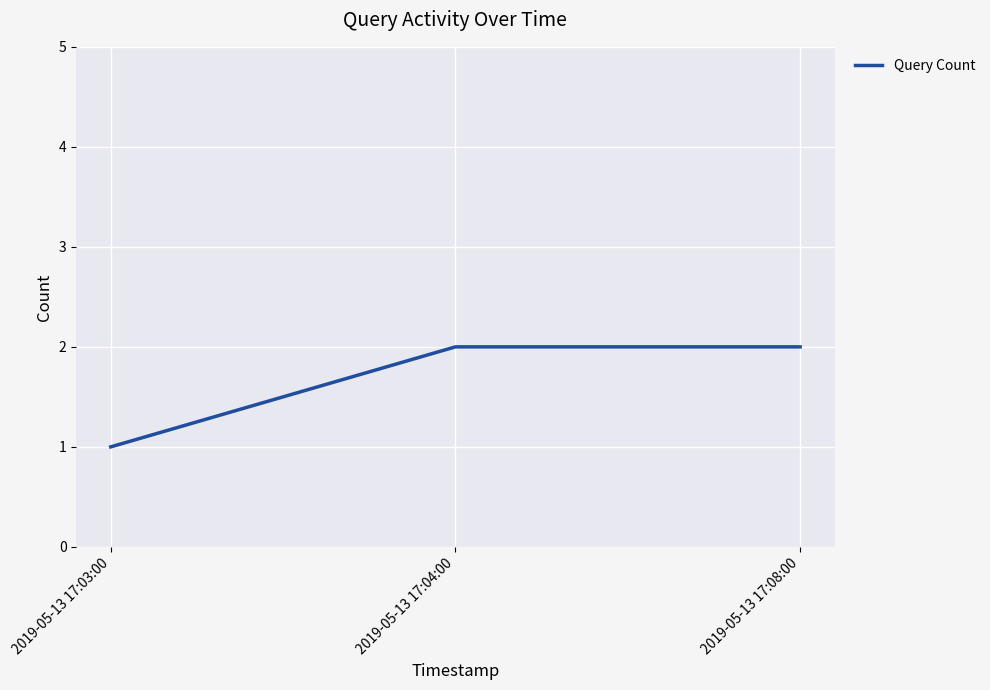

Where is the data nearest to the value 1?

2019-05-13 17:03:00